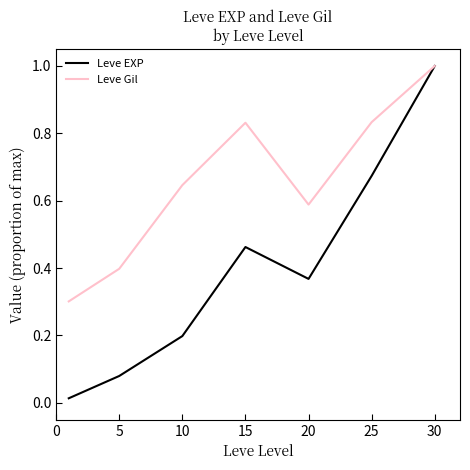

What is the lowest value of the Leve Gil series?

0.3